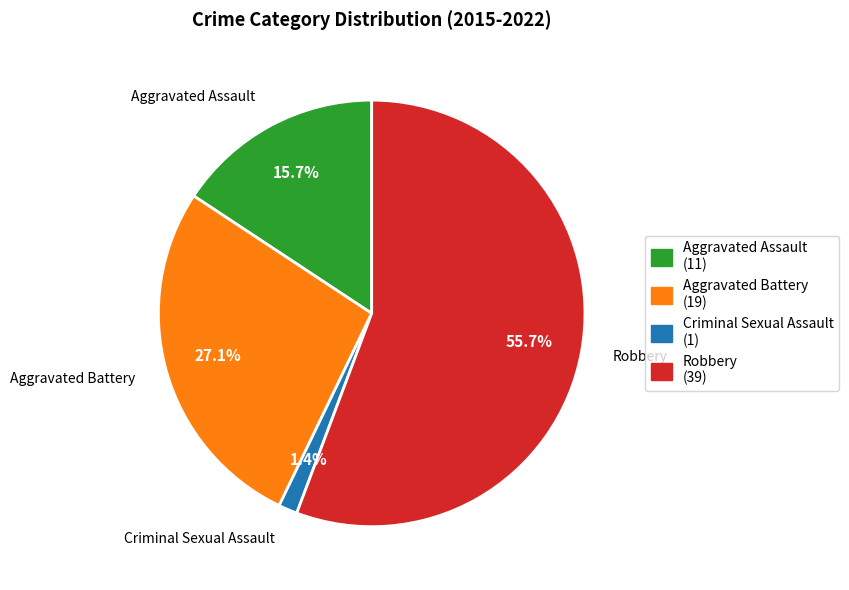

How many segments does this pie chart have?

4